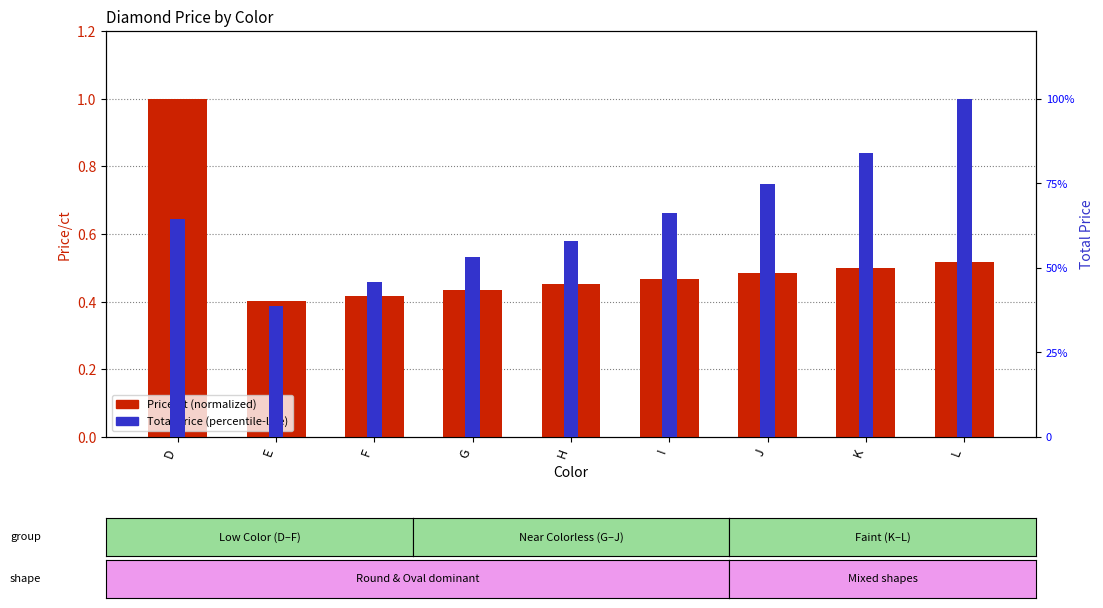

What is the approximate value of Price/ct (normalized) at D?

1.0